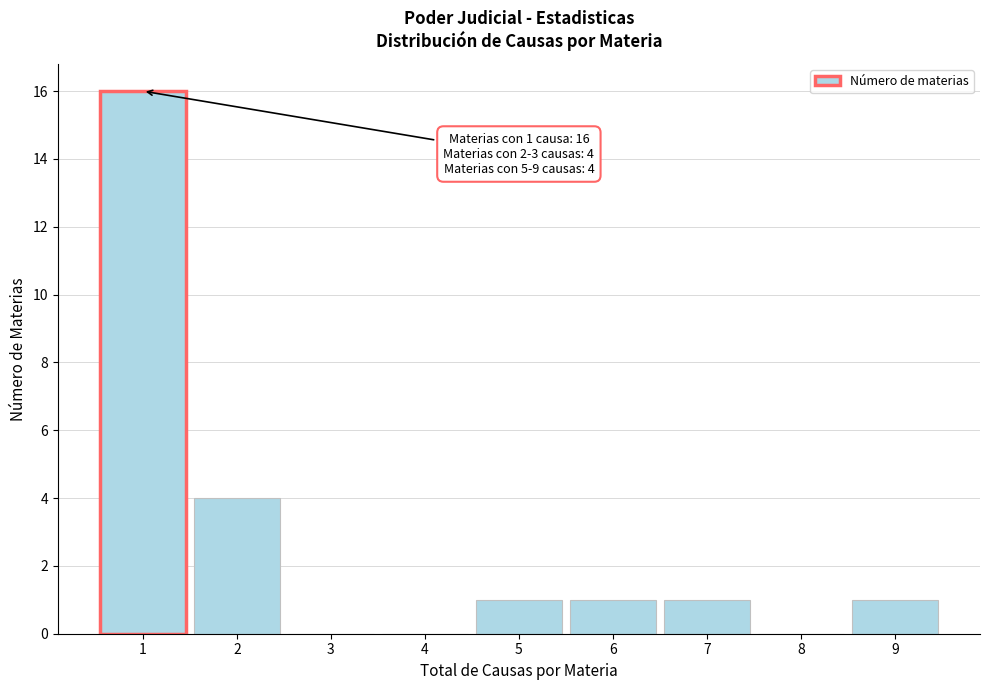

Reading left to right, transcribe all the data shown in this chart.

1=16	2=4	3=0	4=0	5=1	6=1	7=1	8=0	9=1